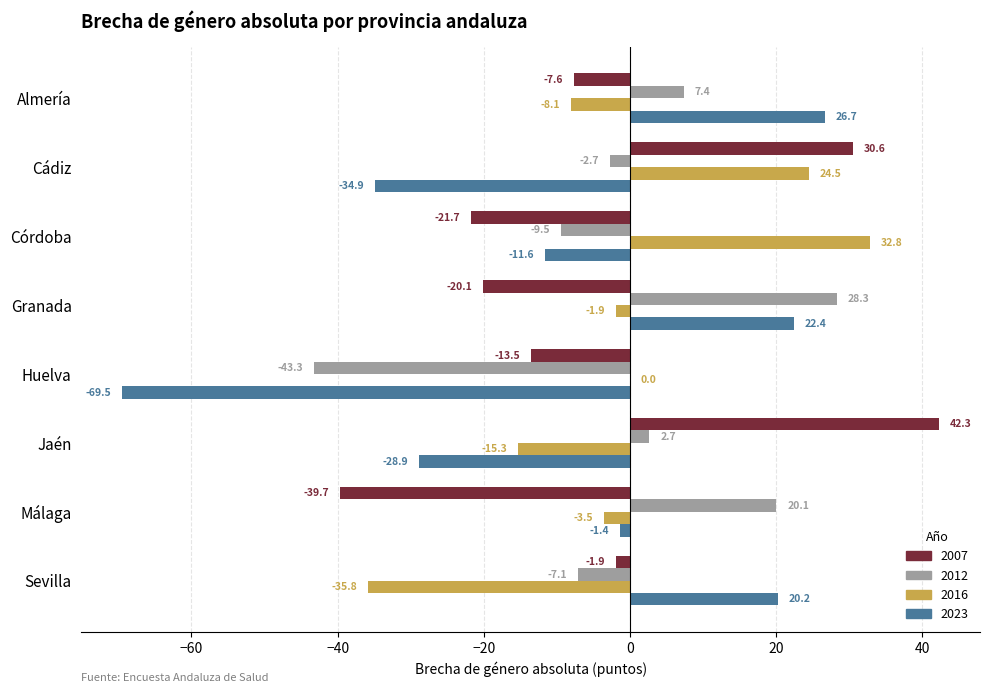

What is the sum of the 2023 values at Cádiz and Granada?

-12.5